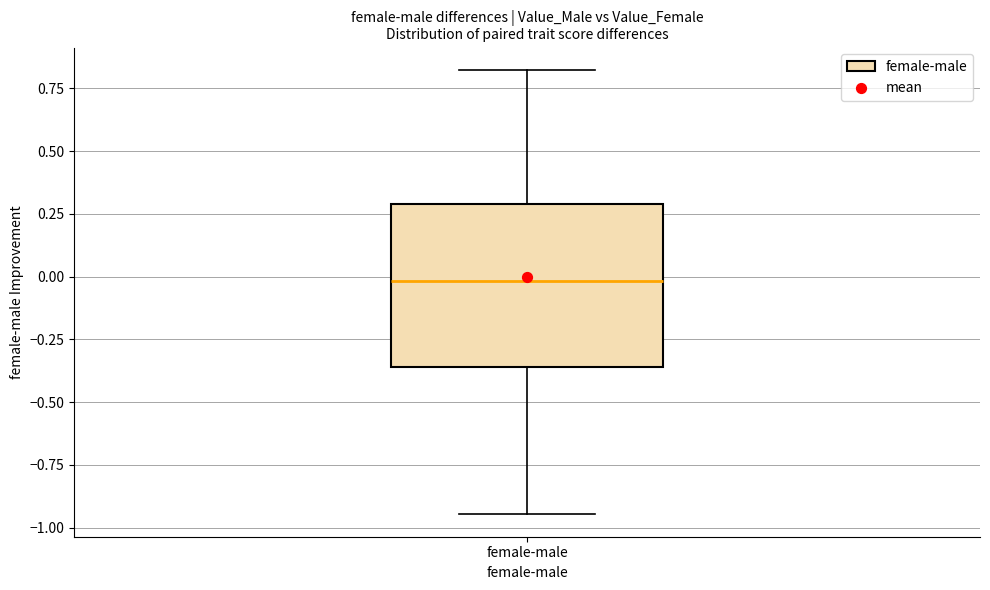

Read this box plot against the y-axis: the position of the median line, the range covered by the box, and the ends of both whiskers. The values are not printed on the chart, so give them approximately, as read against the axis.

median 0.00, box -0.35 to 0.30, whiskers -0.95 to 0.80